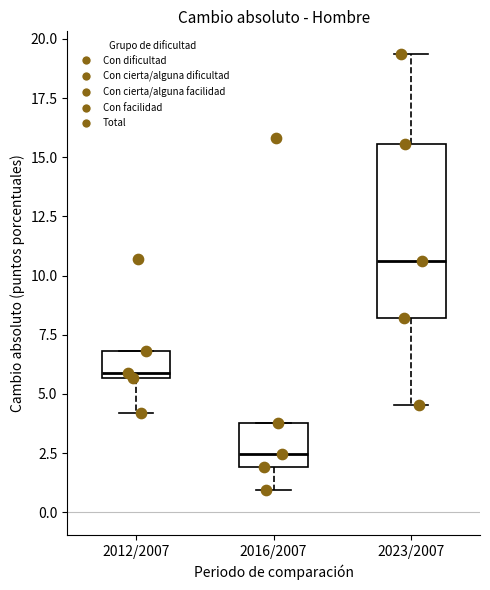

Which box's median line is the lowest?

2016/2007